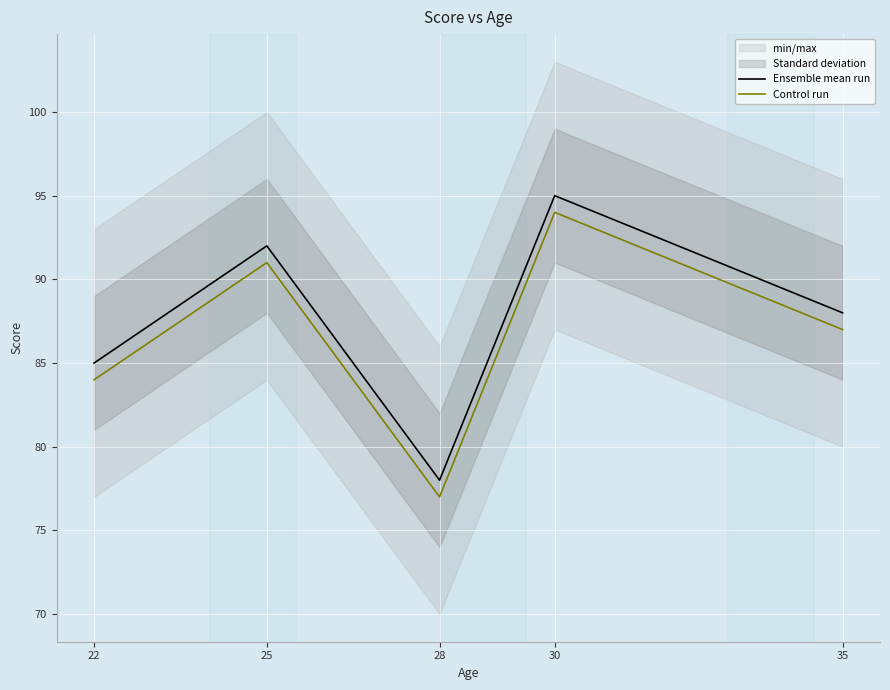

Rank the series by their maximum value, from highest to lowest.

Ensemble mean run, Control run